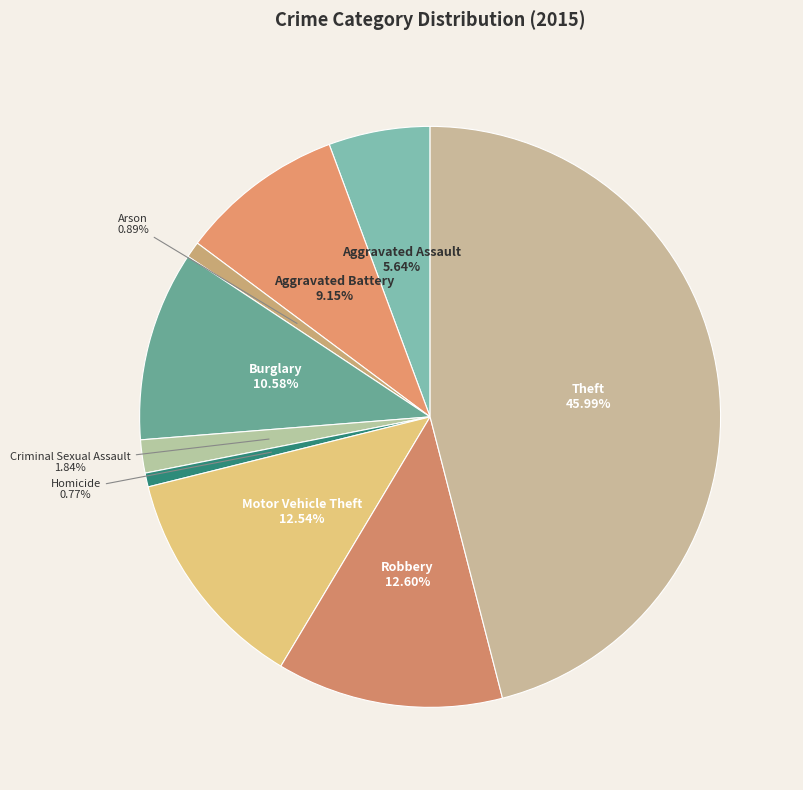

How many segments does this pie chart have?

9